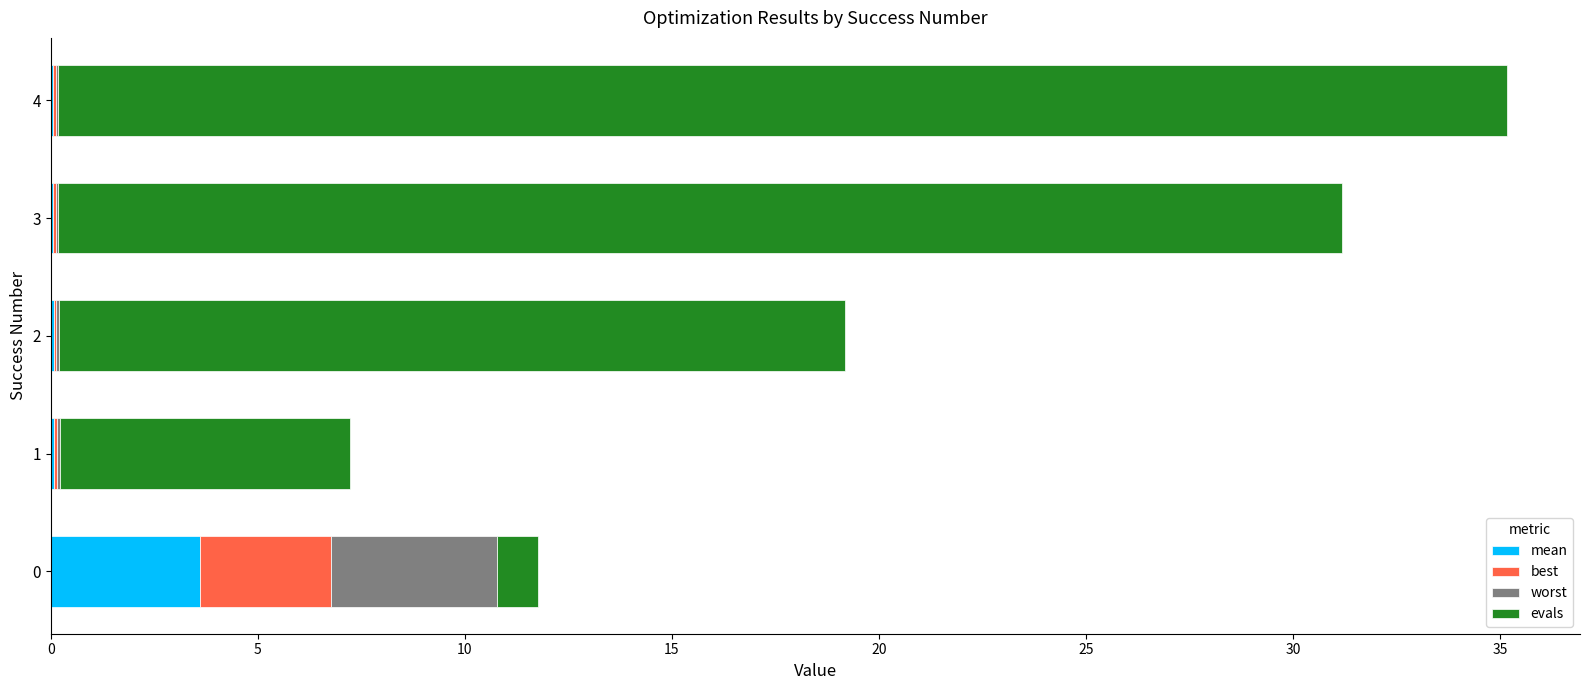

At which category is the sum across all series the highest?

4